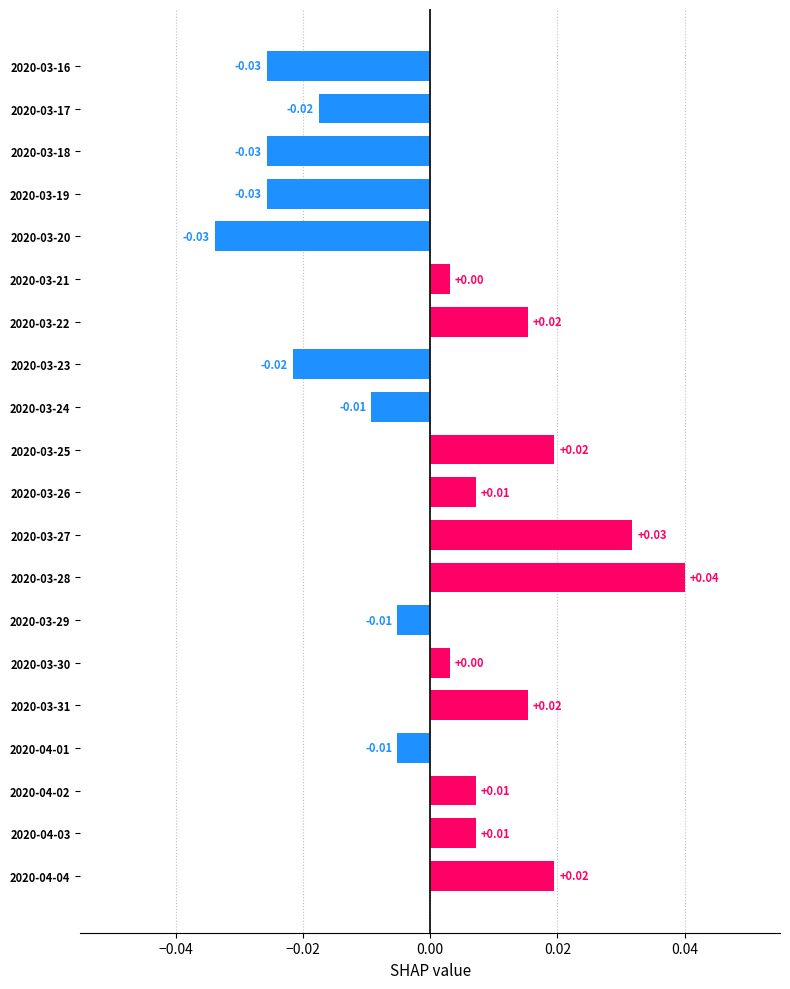

Between 2020-03-29 and 2020-03-31, which is larger?

2020-03-31